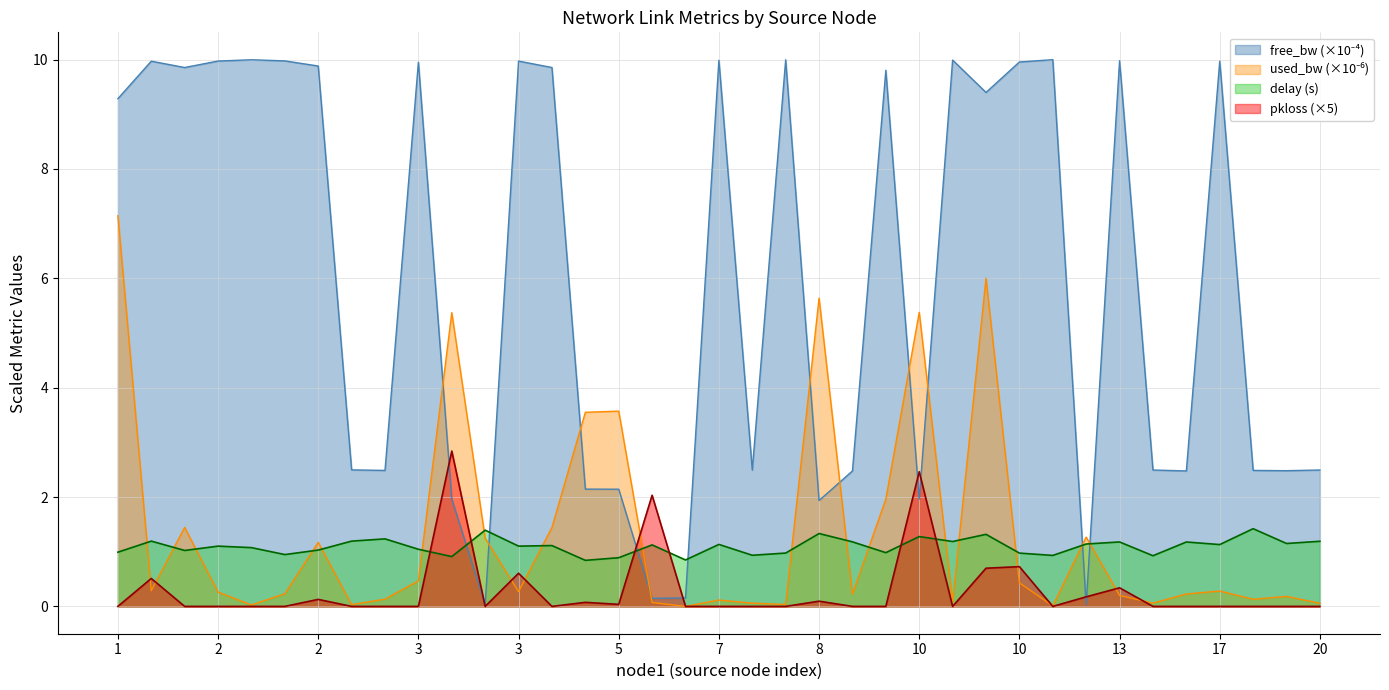

Reading left to right, extract all data points from this chart.

free_bw: 9.3	10.0	9.9	10.0	10.0	10.0	9.9	2.5	2.5	10.0	2.0	0.0	10.0	9.9	2.1	2.1	0.1	0.2	10.0	2.5	10.0	1.9	2.5	9.8	2.0	10.0	9.4	10.0	10.0	0.0	10.0	2.5	2.5	10.0	2.5	2.5	2.5
used_bw: 7.1	0.3	1.4	0.3	0.0	0.2	1.2	0.0	0.1	0.5	5.4	1.2	0.3	1.4	3.6	3.6	0.1	0.0	0.1	0.1	0.0	5.6	0.2	2.0	5.4	0.1	6.0	0.4	0.0	1.3	0.2	0.1	0.2	0.3	0.1	0.2	0.1
delay: 1.0	1.2	1.0	1.1	1.1	0.9	1.0	1.2	1.2	1.0	0.9	1.4	1.1	1.1	0.8	0.9	1.1	0.8	1.1	0.9	1.0	1.3	1.2	1.0	1.3	1.2	1.3	1.0	0.9	1.1	1.2	0.9	1.2	1.1	1.4	1.2	1.2
pkloss: 0.0	0.5	0.0	0.0	0.0	0.0	0.1	0.0	0.0	0.0	2.8	0.0	0.6	0.0	0.1	0.0	2.0	0.0	0.0	0.0	0.0	0.1	0.0	0.0	2.5	0.0	0.7	0.7	0.0	0.2	0.3	0.0	0.0	0.0	0.0	0.0	0.0